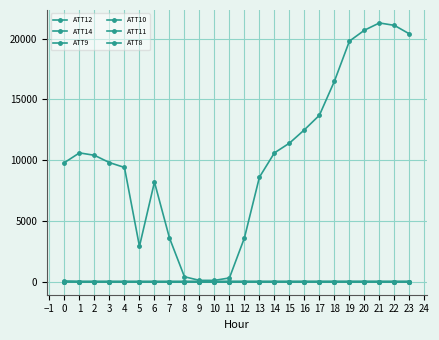

Does the chart have visible grid lines?

Yes